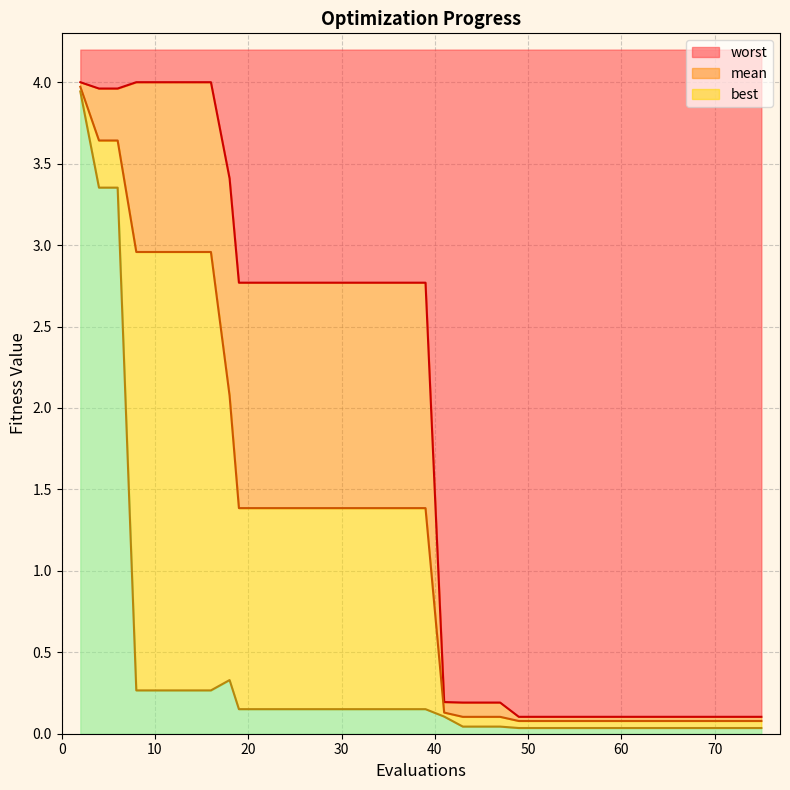

Which has a higher value, 10 or 68?

10